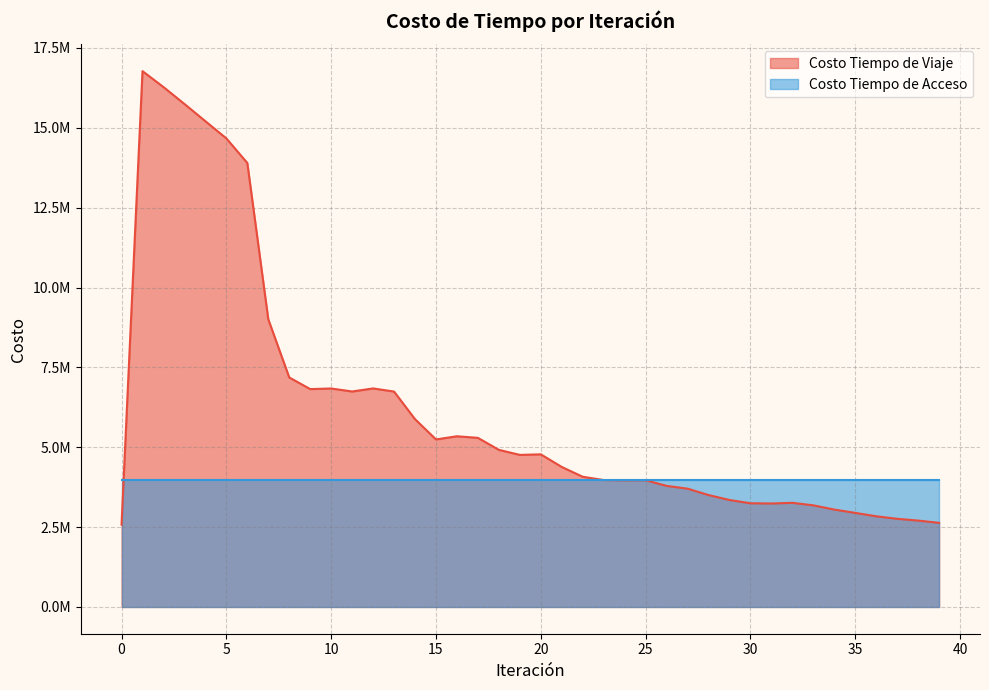

Between 36 and 4, which is larger?

4